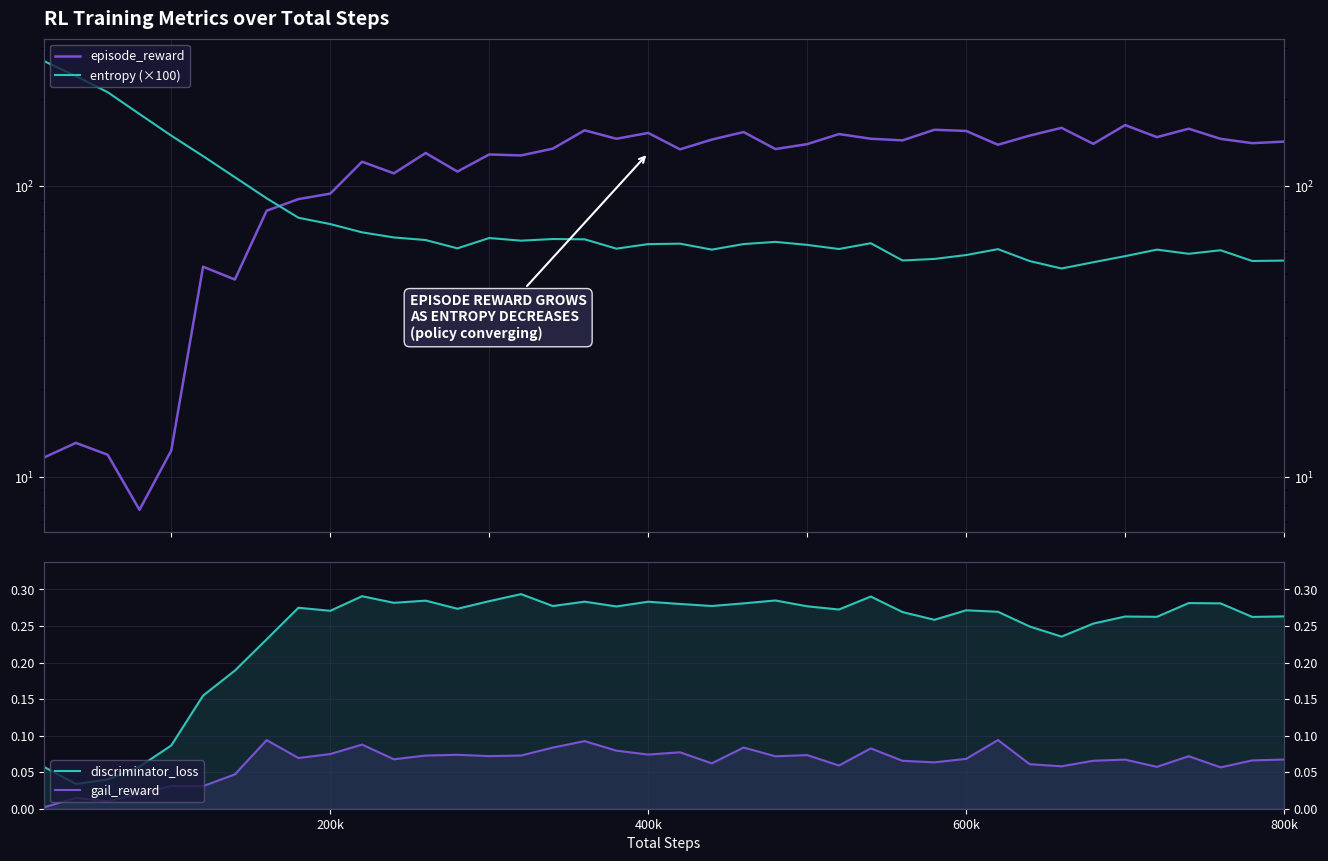

At which label is gail_reward closest to 0?

200k